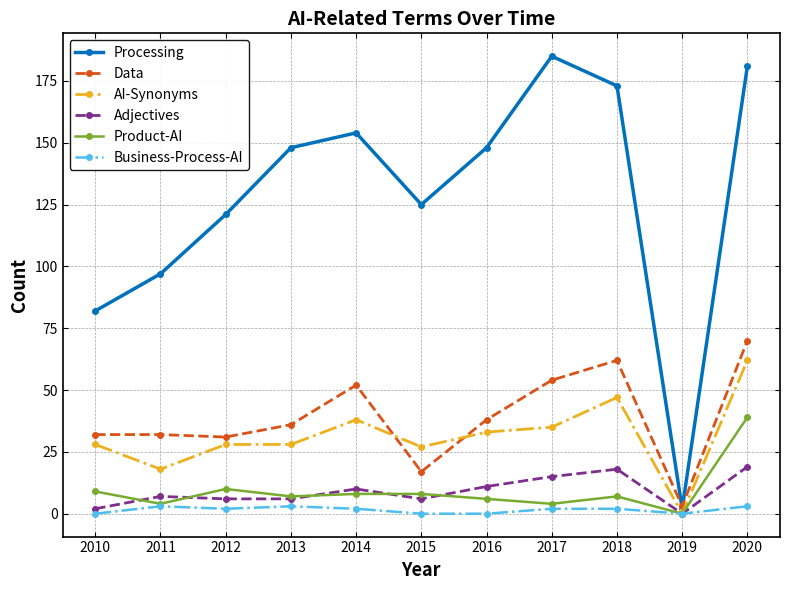

Which series changed the most between 2012 and 2015?

Data